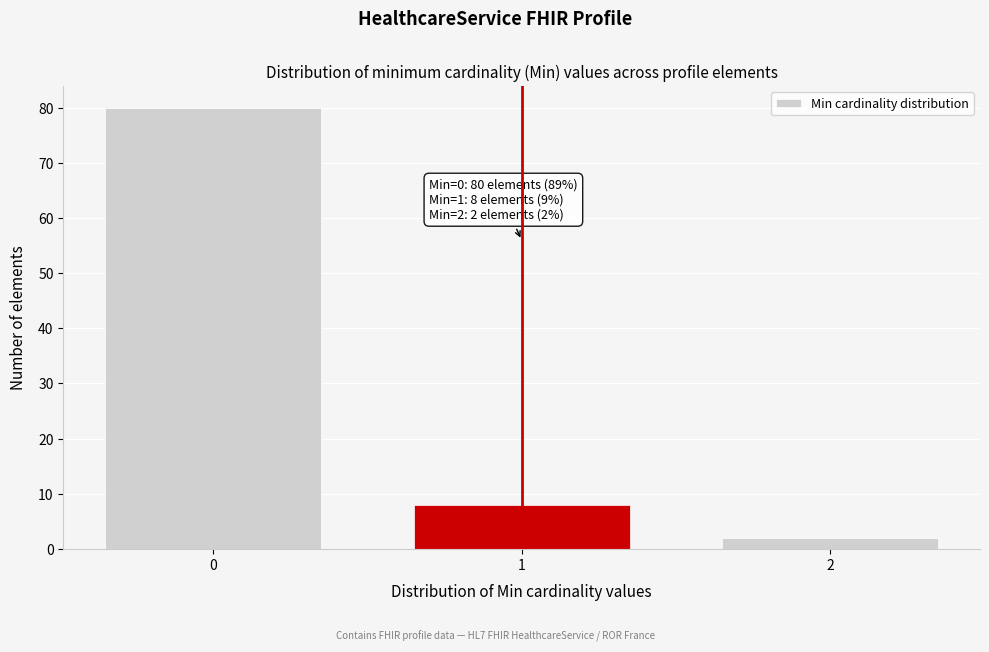

Reading left to right, transcribe all the data shown in this chart.

80	8	2